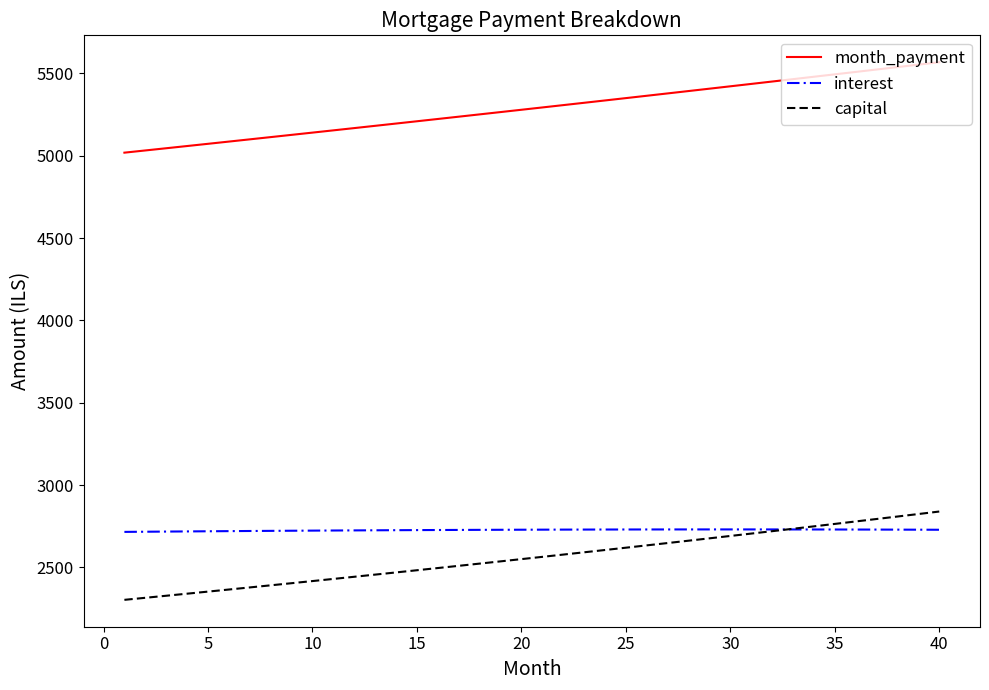

True or false: month_payment and capital intersect in this chart.

False